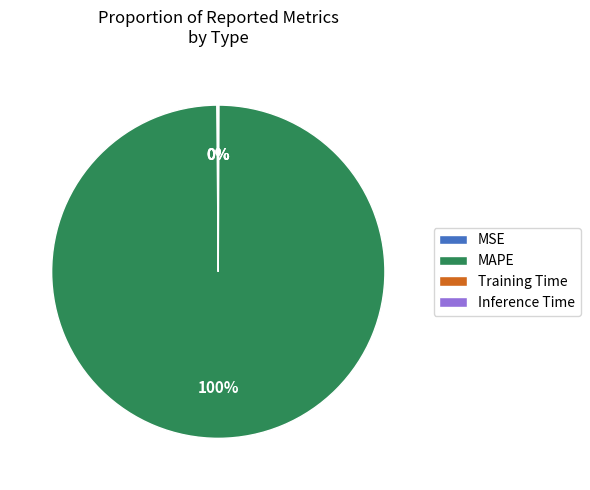

What percentage is the MAPE slice, to the nearest percent?

100%